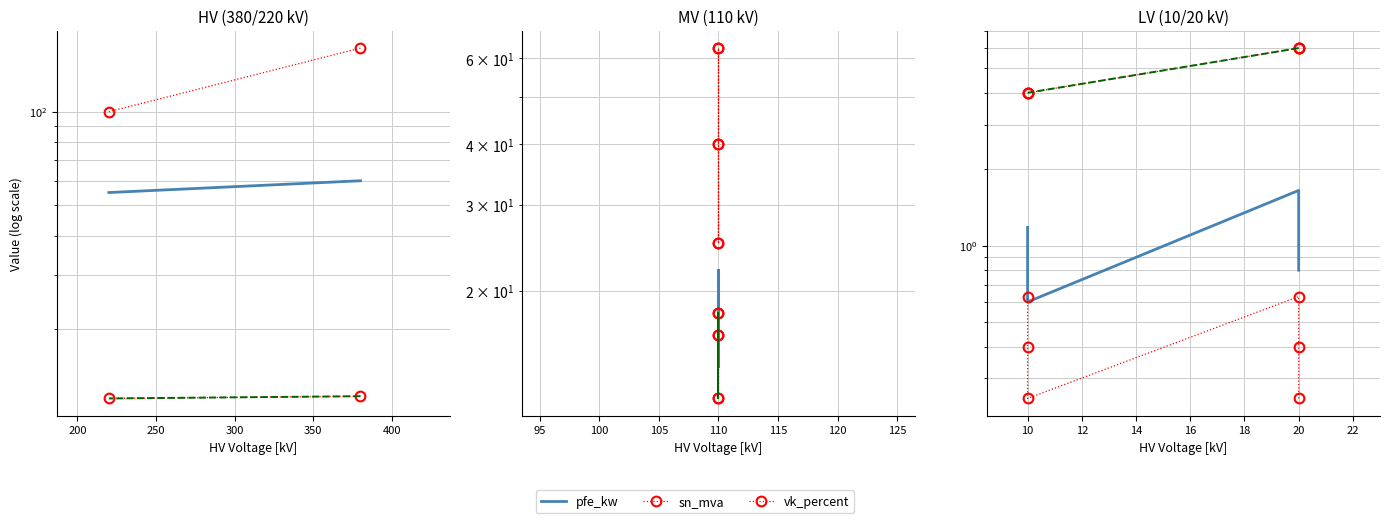

Which series has the largest range (max minus min)?

vk_percent